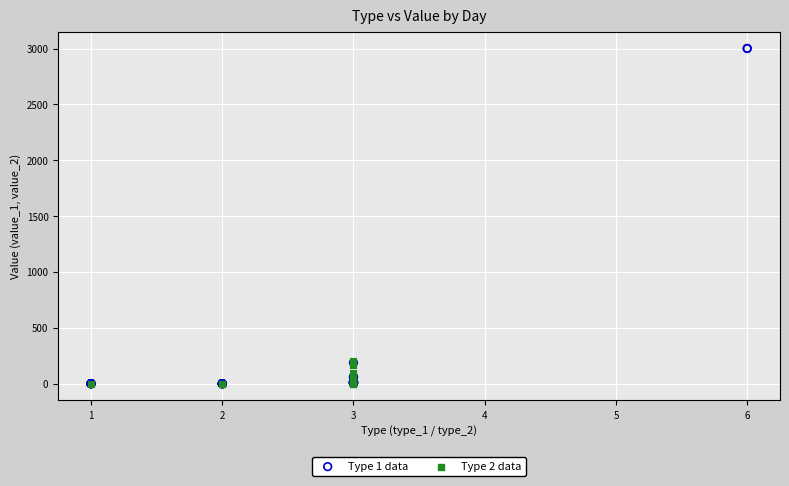

Which series contains the highest Y value?

Type 1 data